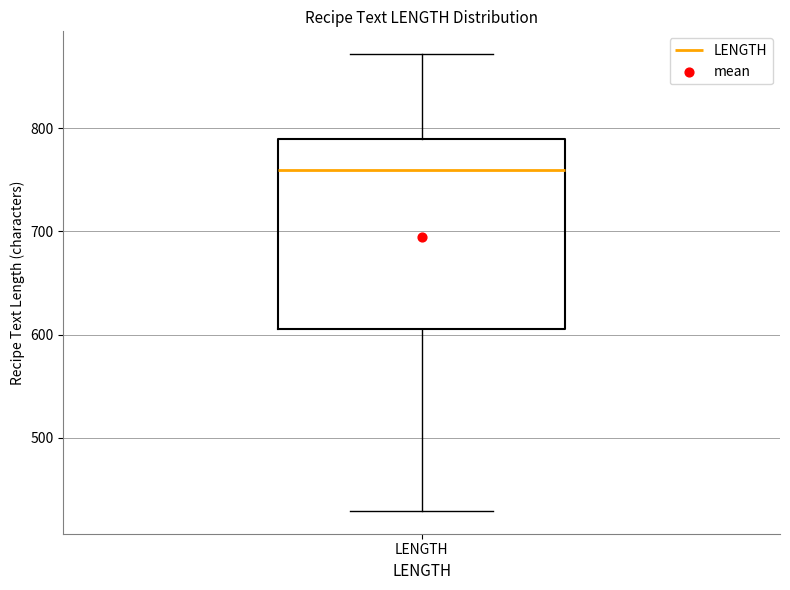

Read this box plot against the y-axis: the position of the median line, the range covered by the box, and the ends of both whiskers. The values are not printed on the chart, so give them approximately, as read against the axis.

median 760, box 610 to 790, whiskers 430 to 870